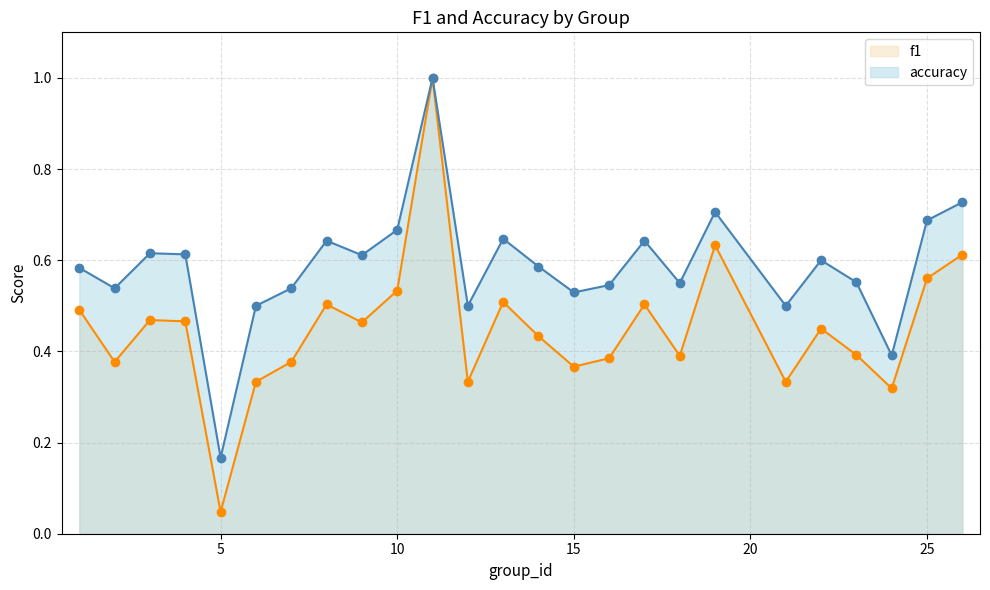

What is the total value across all series at 21?

0.8